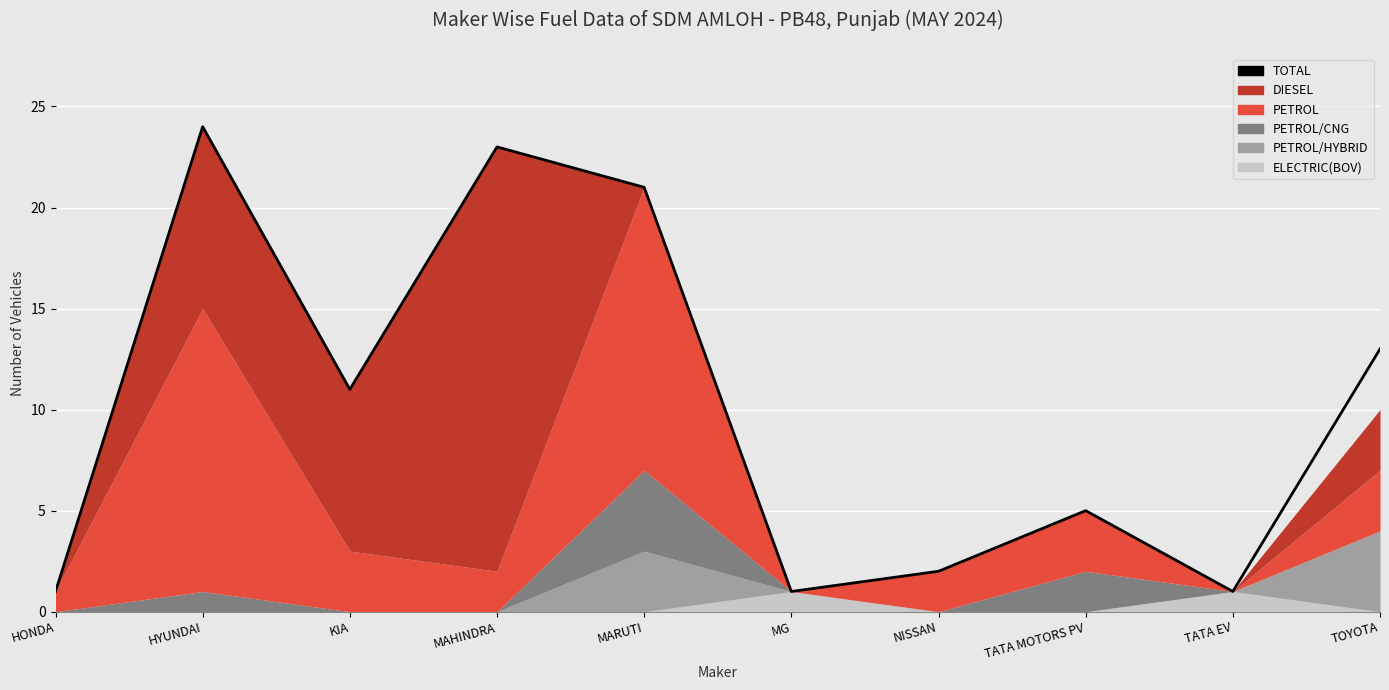

How many interior local valleys (lower than both neighbors) does the data have?

3